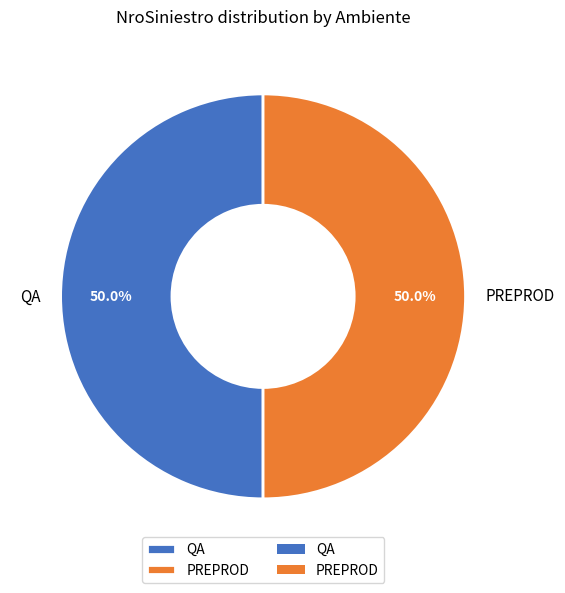

How many segments does this pie chart have?

2